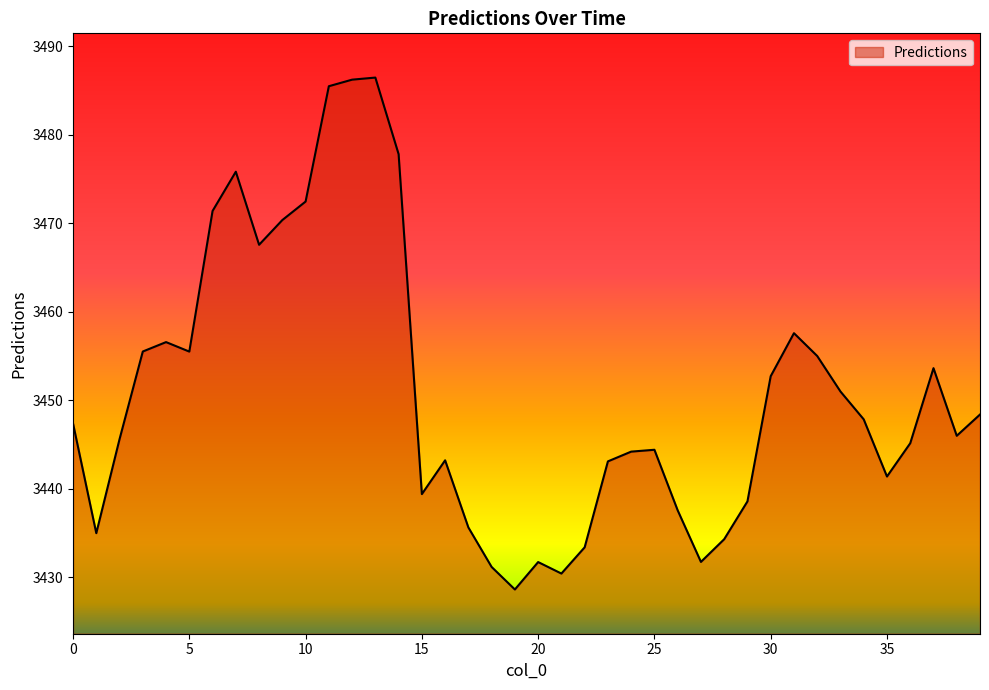

What is the average value?

3450.9